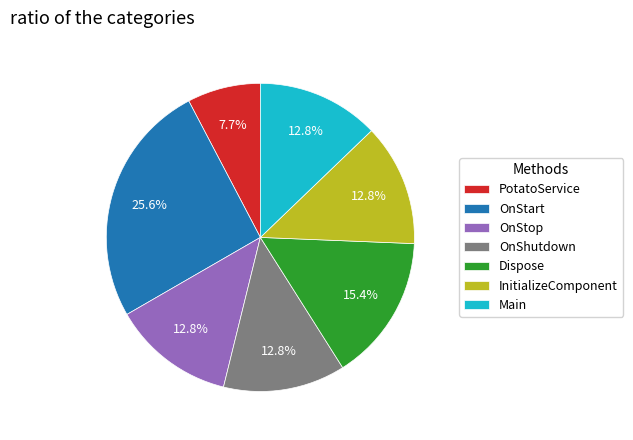

What is the largest slice in the pie chart?

OnStart